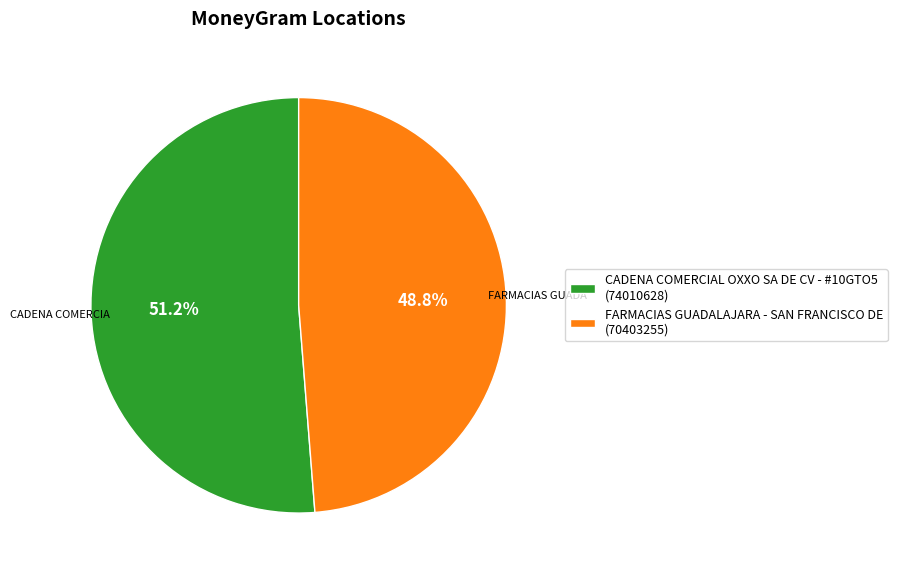

Approximately how many times larger is the value at FARMACIAS GUADALAJARA - SAN FRANCISCO DE compared to CADENA COMERCIAL OXXO SA DE CV - #10GTO5?

1.0